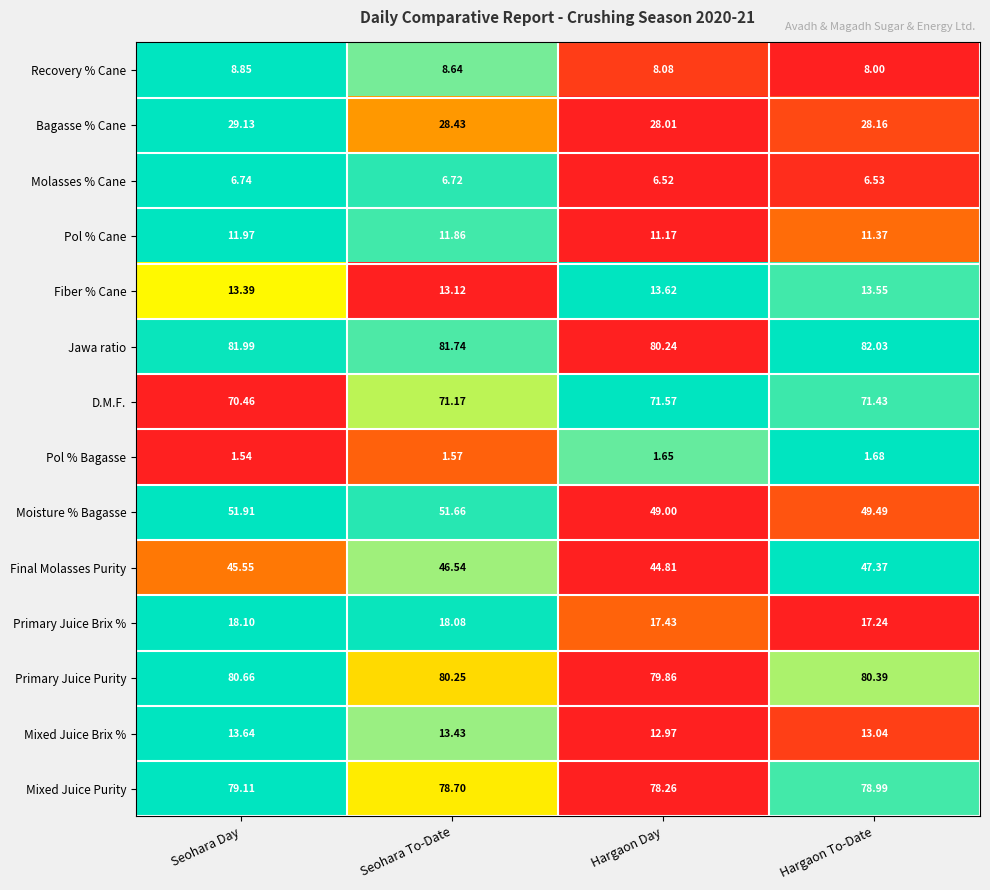

List the labels in order of Final Molasses Purity value, largest first.

Hargaon To-Date, Seohara To-Date, Seohara Day, Hargaon Day